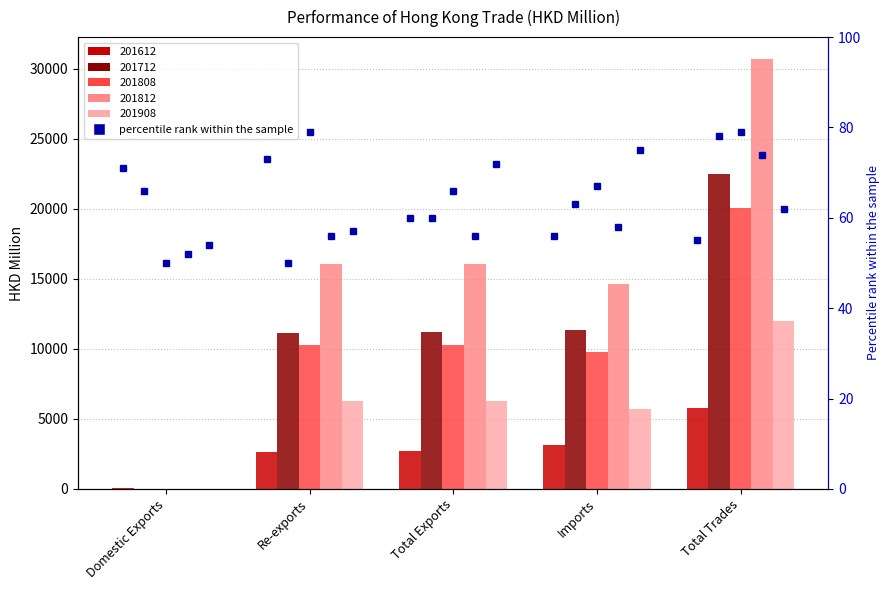

The value of 201808 at Total Exports is 10312.5. True or false?

True